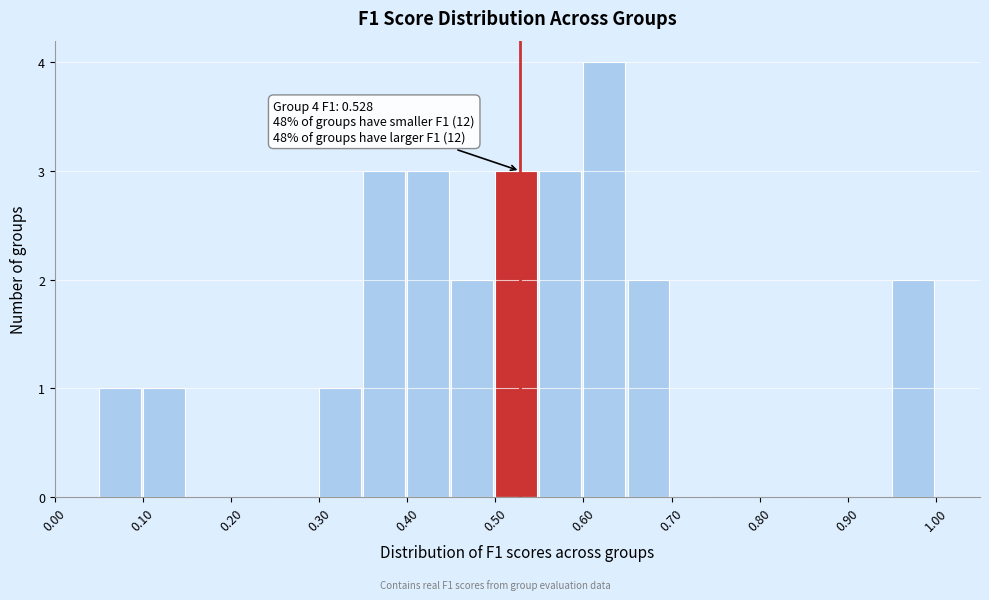

Over which range of the x-axis is the bar tallest?

0.60 to 0.65